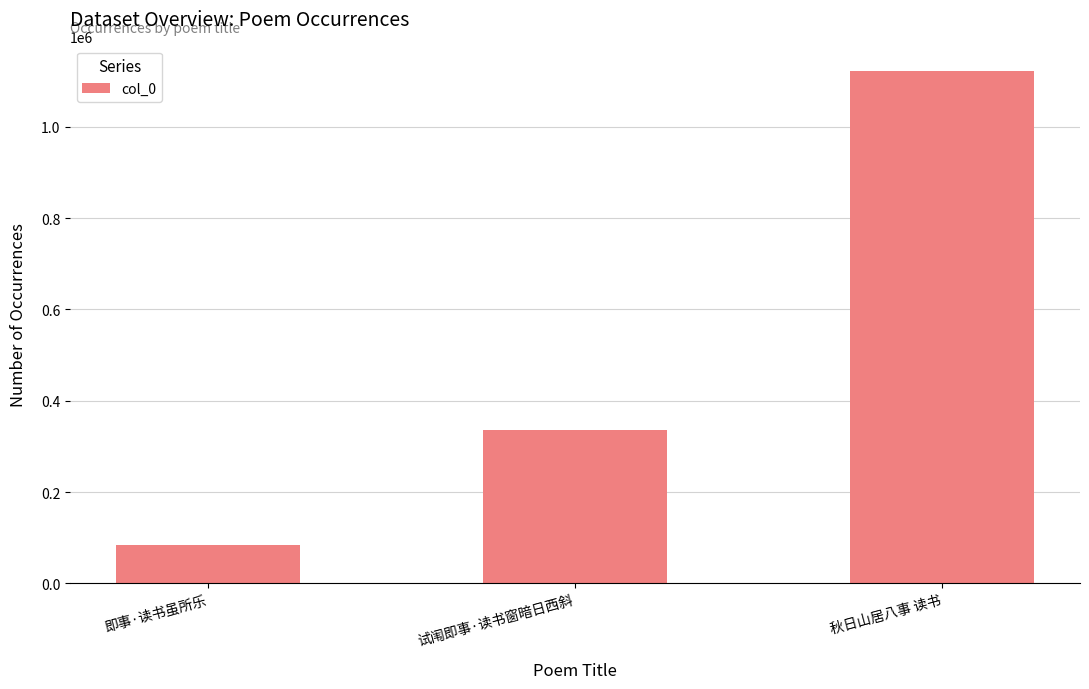

What is the label of the 2nd bar from the left?

试闱即事·读书窗暗日西斜